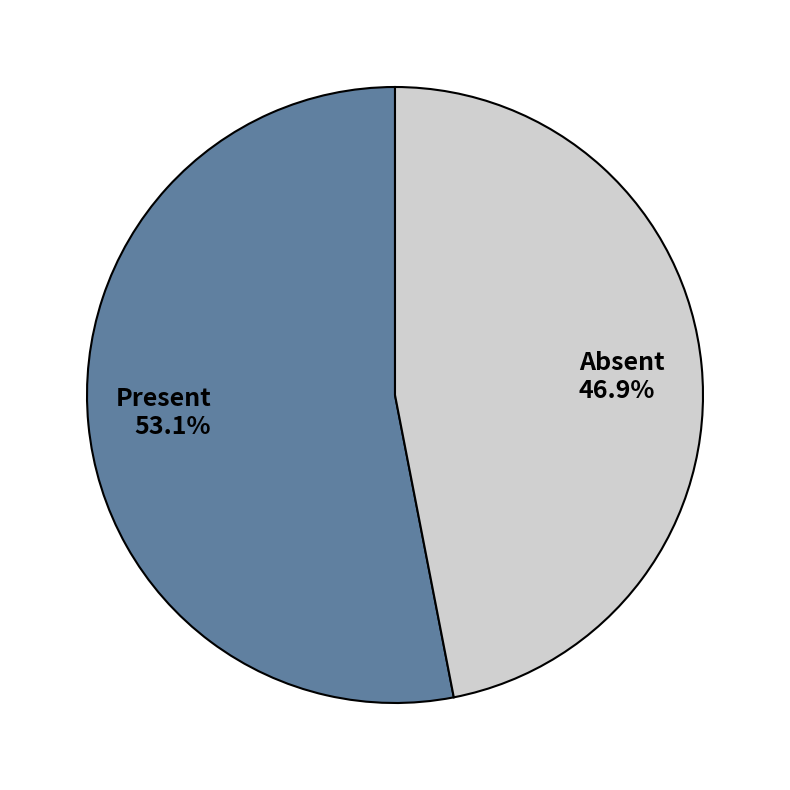

Which slice is the largest?

Present